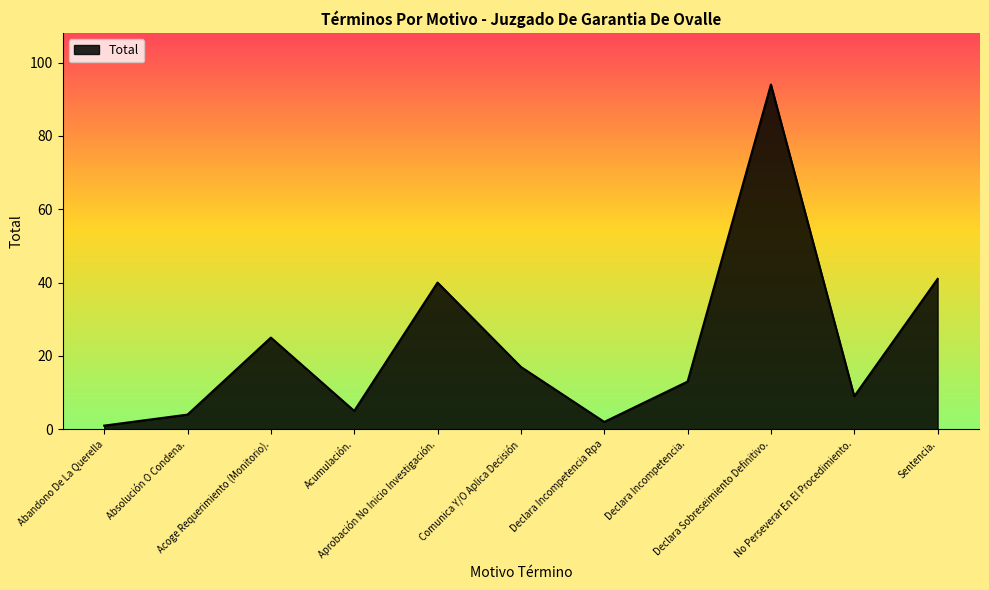

Reading left to right, transcribe all the data shown in this chart.

Abandono De La Querella=1	Absolución O Condena.=4	Acoge Requerimiento (Monitorio).=25	Acumulación.=5	Aprobación No Inicio Investigación.=40	Comunica Y/O Aplica Decisión=17	Declara Incompetencia Rpa=2	Declara Incompetencia.=13	Declara Sobreseimiento Definitivo.=94	No Perseverar En El Procedimiento.=9	Sentencia.=41